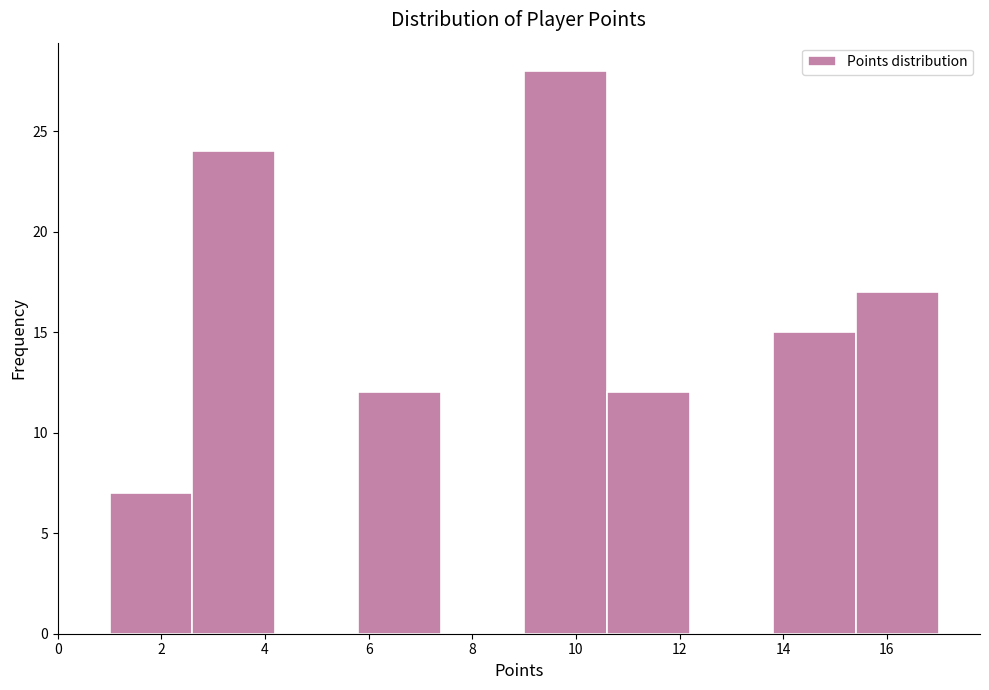

Reading left to right, list every bar in this chart as the range it spans on the x-axis followed by its height. The values are not printed on the chart, so give them approximately, as read against the axis.

1.0 to 2.6: 7
2.6 to 4.2: 24
4.2 to 5.8: 0
5.8 to 7.4: 12
7.4 to 9.0: 0
9.0 to 10.6: 28
10.6 to 12.2: 12
12.2 to 13.8: 0
13.8 to 15.4: 15
15.4 to 17.0: 17